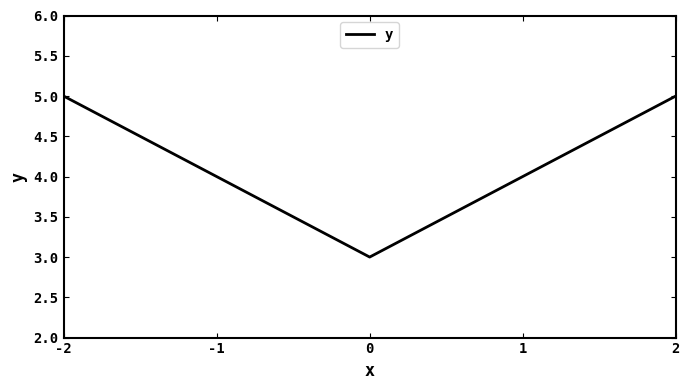

Where does the data first go above 4?

-2